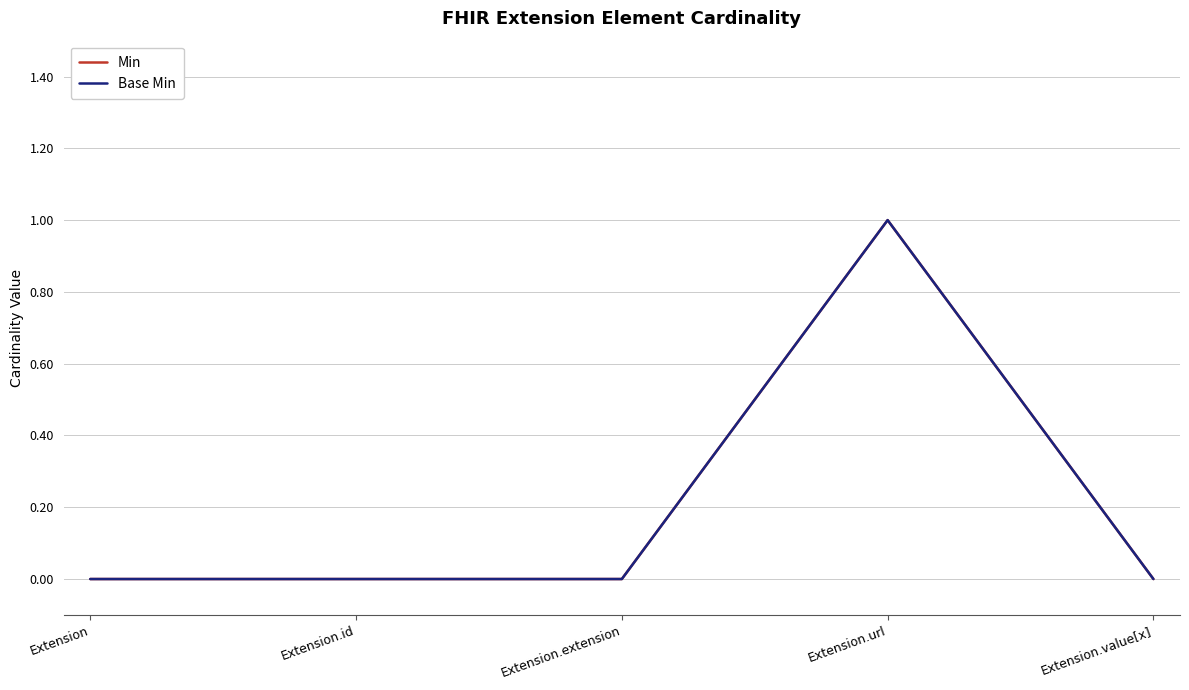

Which series has the largest range (max minus min)?

Min